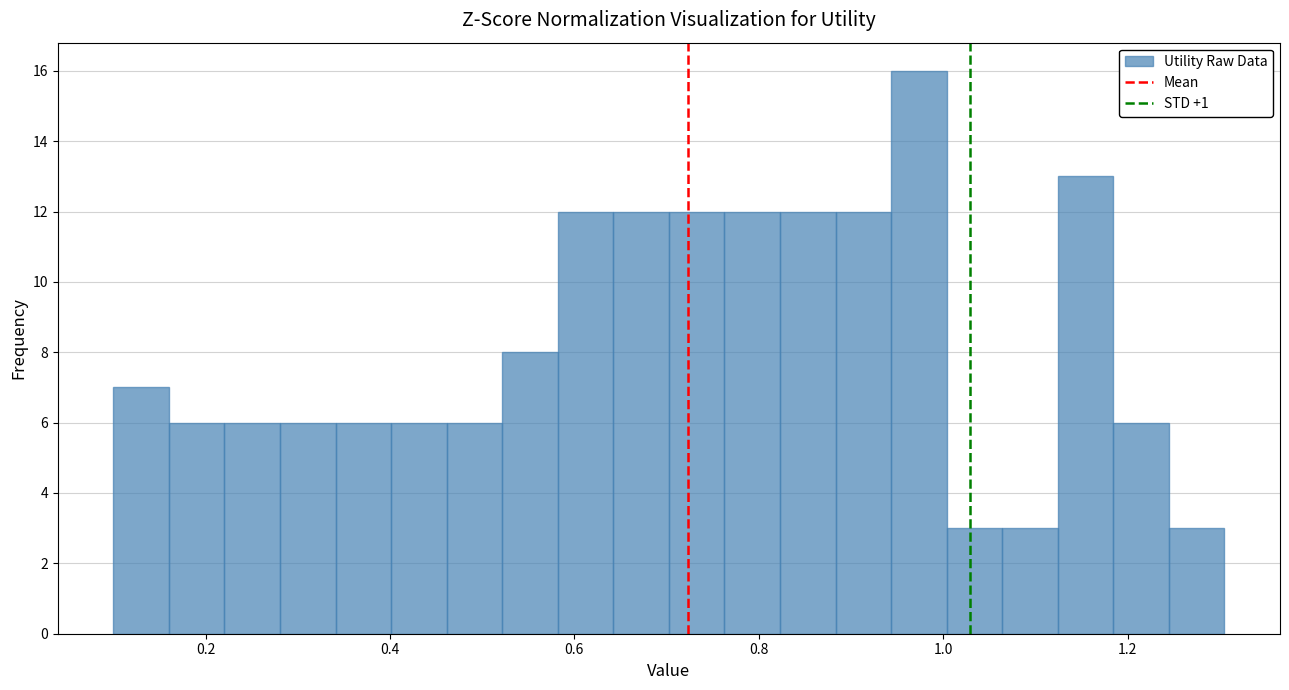

Around what value on the x-axis is the tallest bar? Give the approximate position of its centre, as read against the axis.

0.98